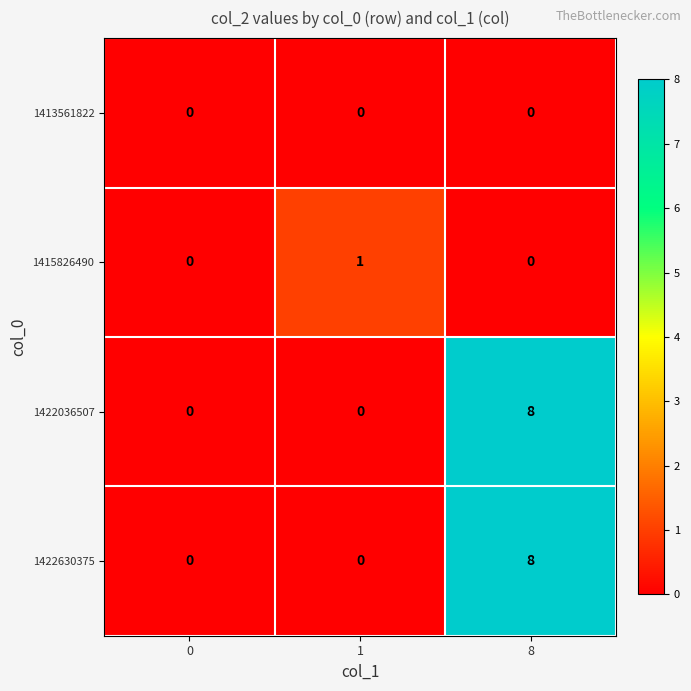

Count the 1422036507 values in the range 0 to 8.

3